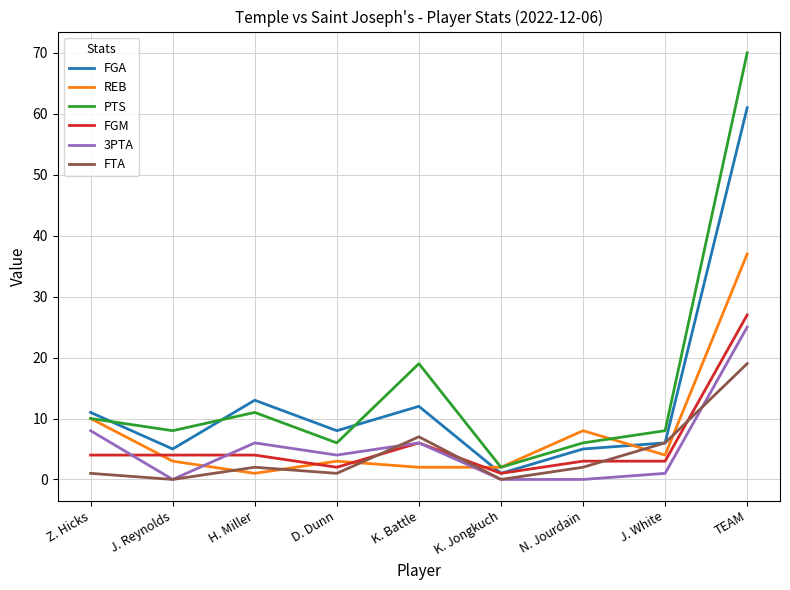

What position from the right is J. Reynolds?

8